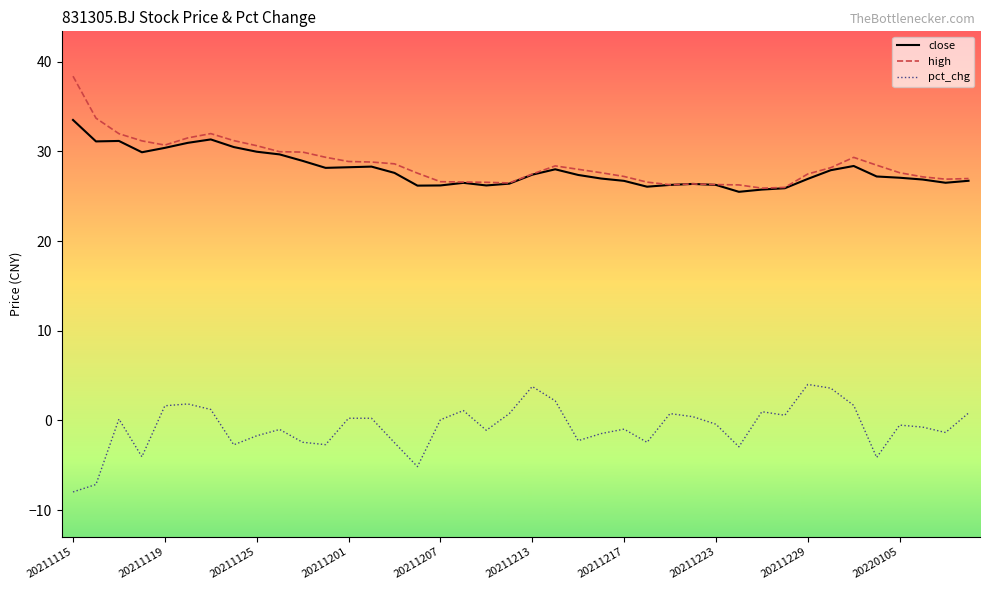

True or false: pct_chg and high intersect in this chart.

False